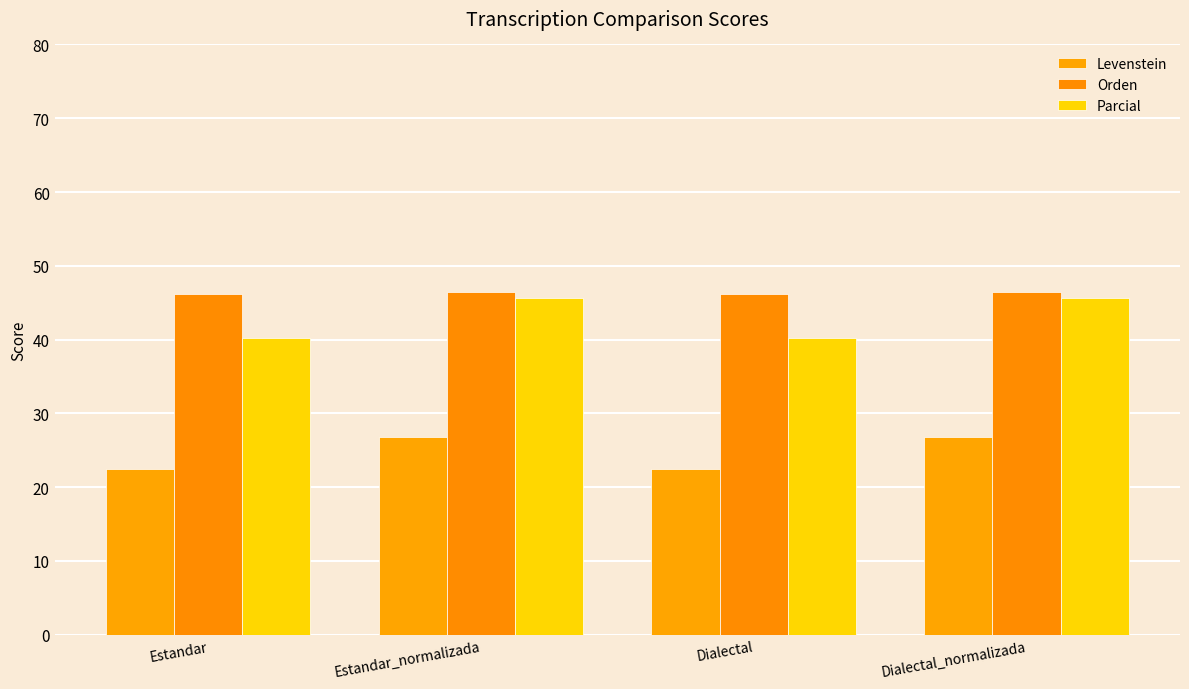

How many bars are there in each group?

3